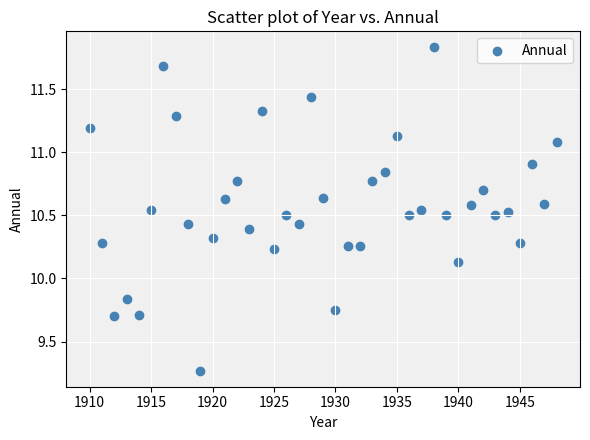

What is the range of X values (max minus min)?

38.0